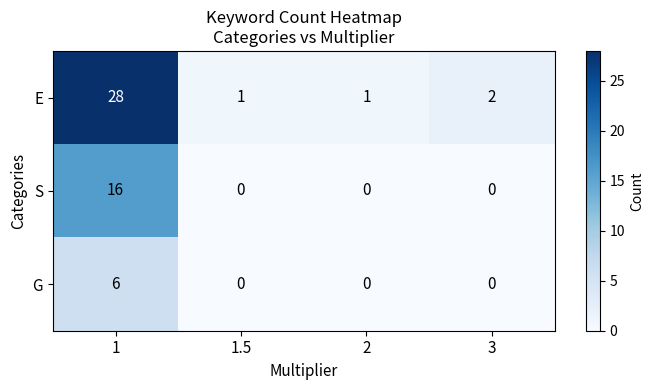

The E series shows 3 at 3. True or false?

False